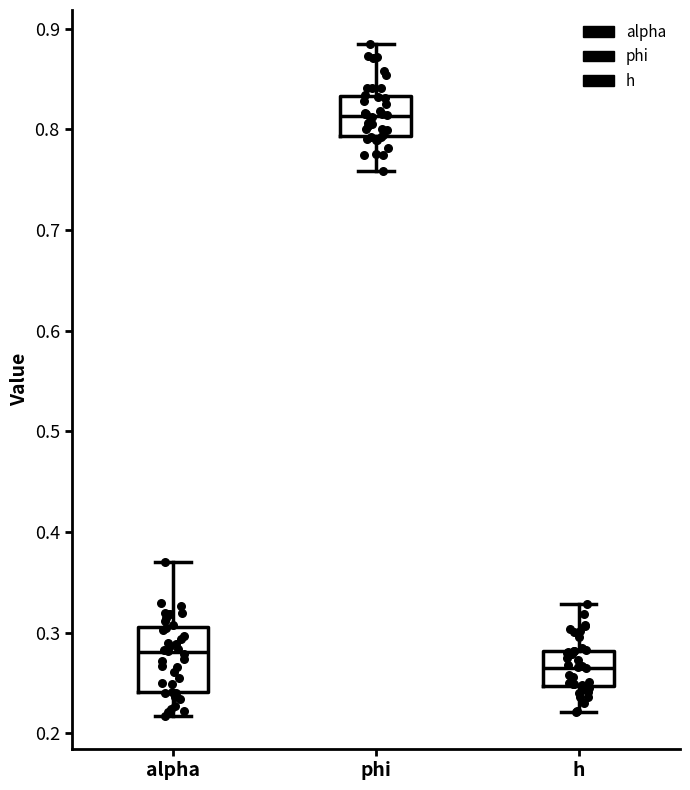

Where is the upper edge of the box for phi on the y-axis? The values are not printed on the chart, so give them approximately, as read against the axis.

0.83